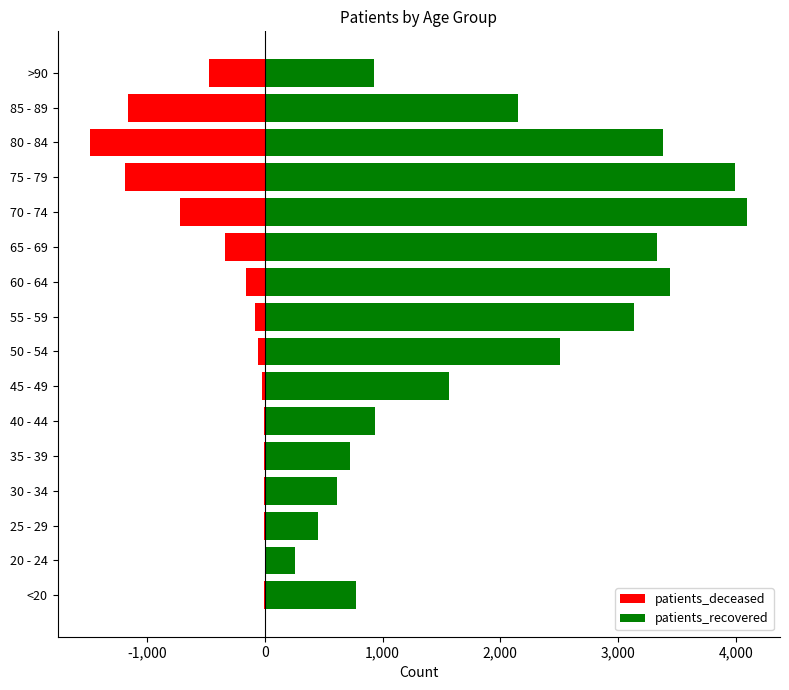

Reading left to right, transcribe all the data shown in this chart.

patients_deceased: -4	0	-2	-4	-8	-8	-20	-54	-79	-161	-340	-718	-1187	-1479	-1164	-474
patients_recovered: 777	258	455	613	721	934	1565	2510	3135	3437	3330	4095	3995	3380	2148	929